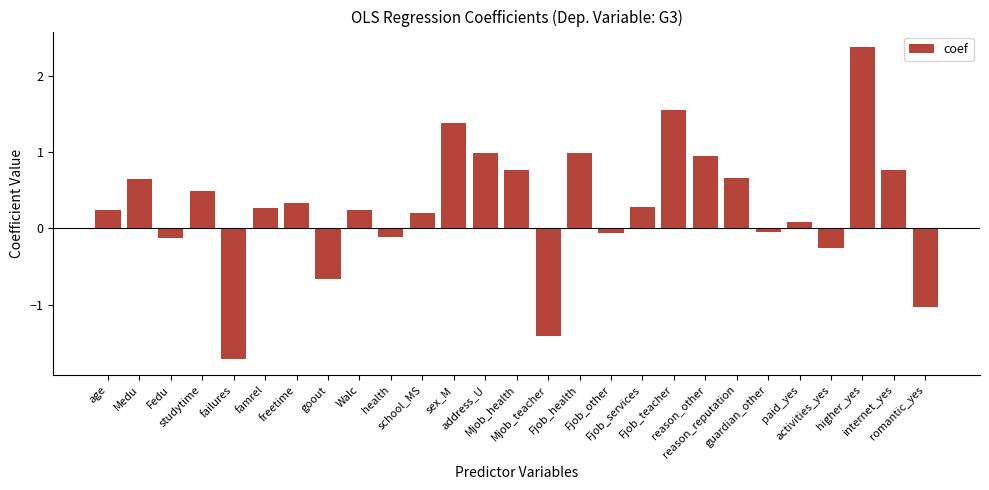

What is the maximum value shown in the chart?

2.4